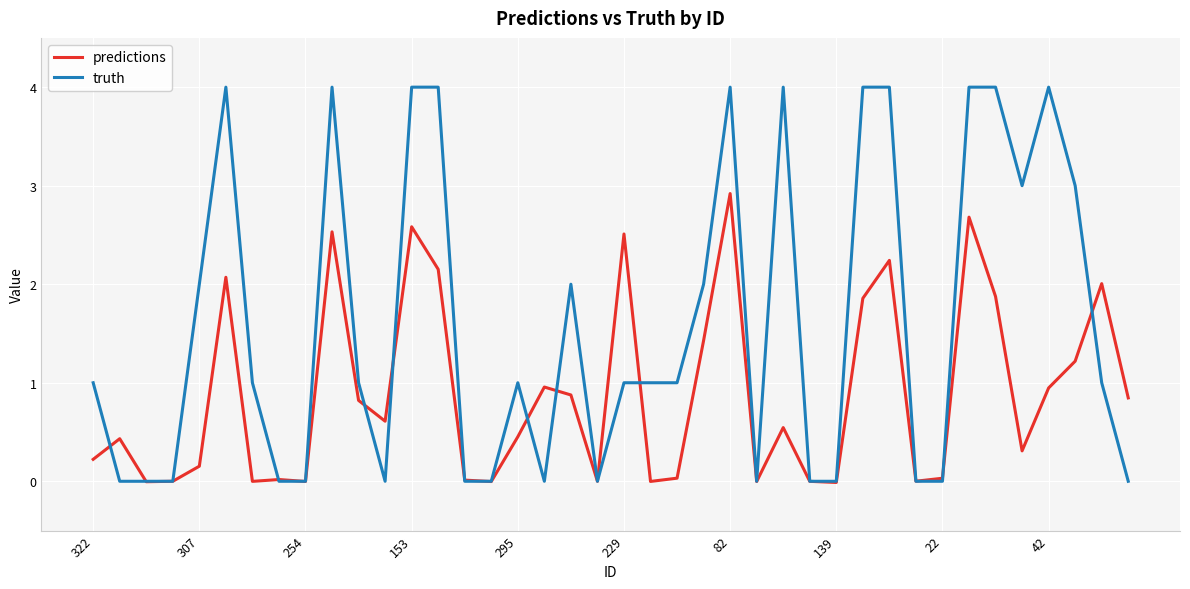

Which series has the widest spread of values?

truth